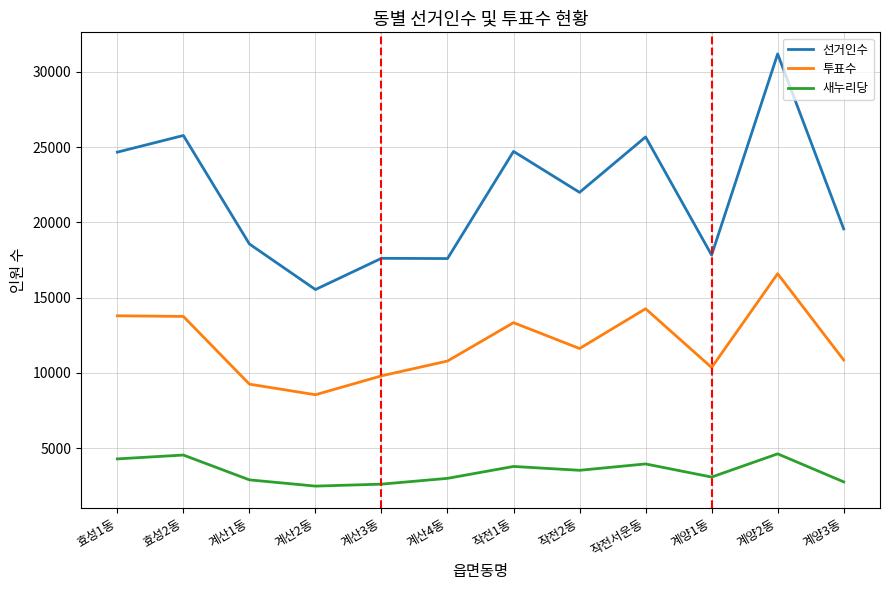

What is the total value across all series at 계양2동?

52394